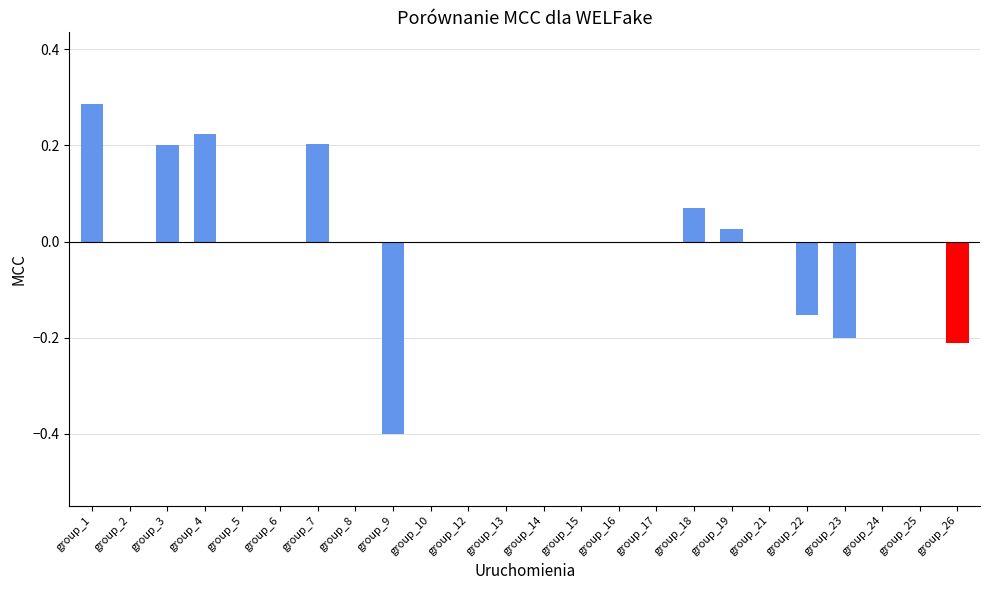

The chart shows a value of 0.0 at group_6. True or false?

True